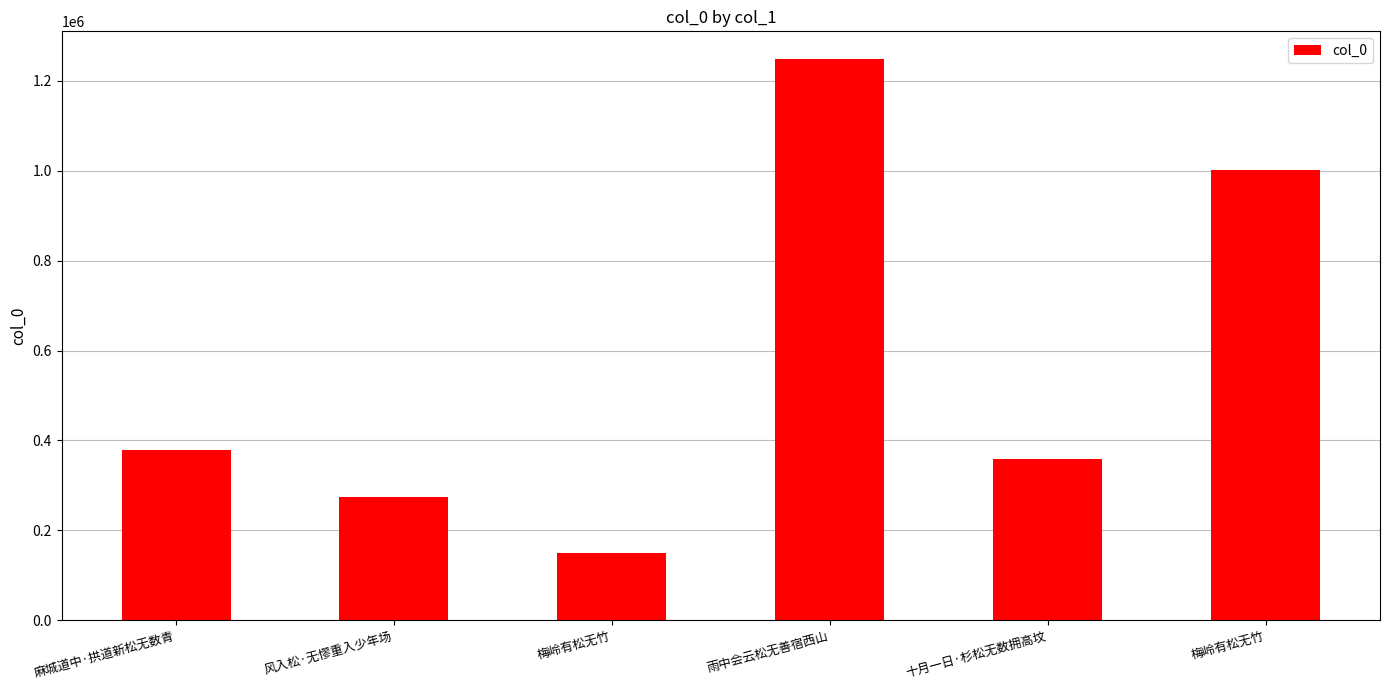

Which has a higher value, 十月一日·杉松无数拥高坟 or 风入松·无憀重入少年场?

十月一日·杉松无数拥高坟